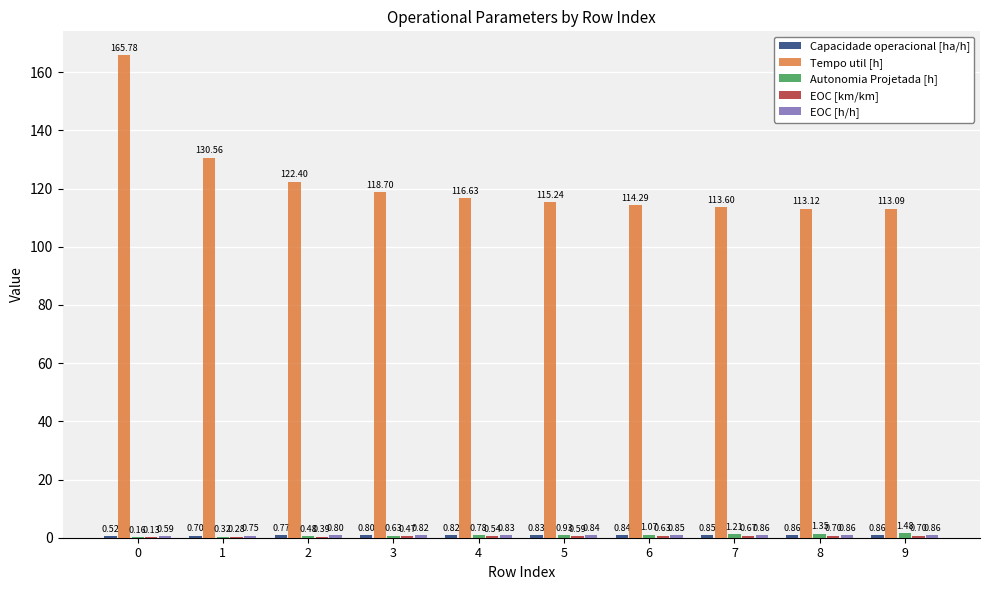

Which series has the largest total across all categories?

Tempo util [h]